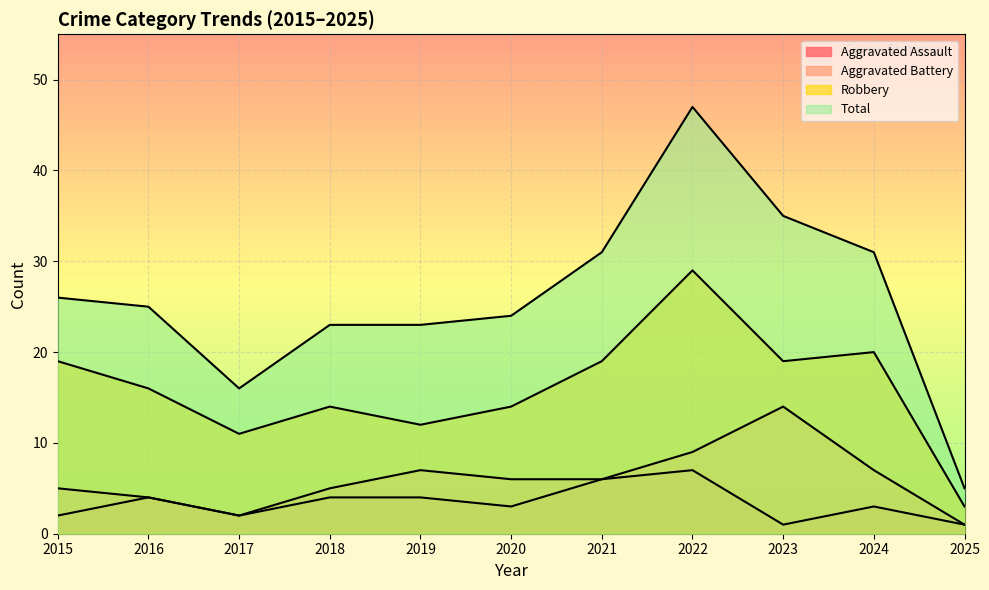

What is the sum of all Aggravated Battery values?

66